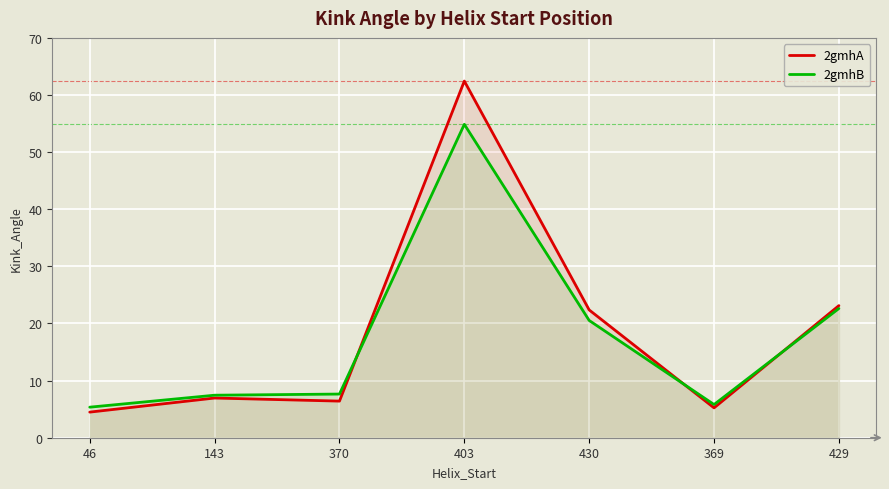

Is the value of 2gmhB at 143 greater than the value of 2gmhA at 429?

No